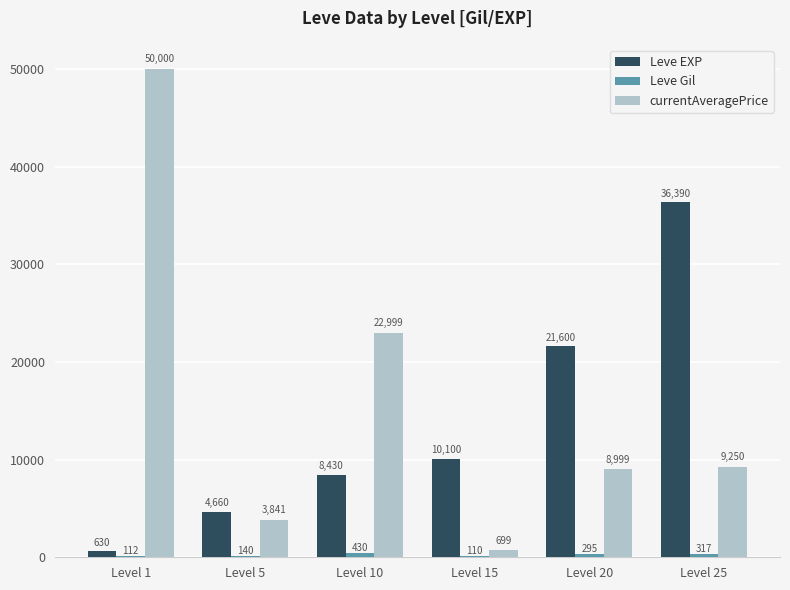

What is the sum of all Leve EXP values?

81810